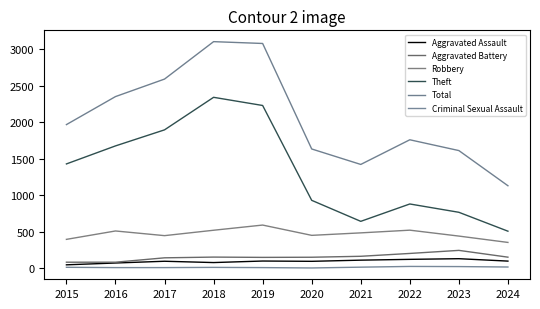

What is the spread (max minus min) of values at 2020?

1631